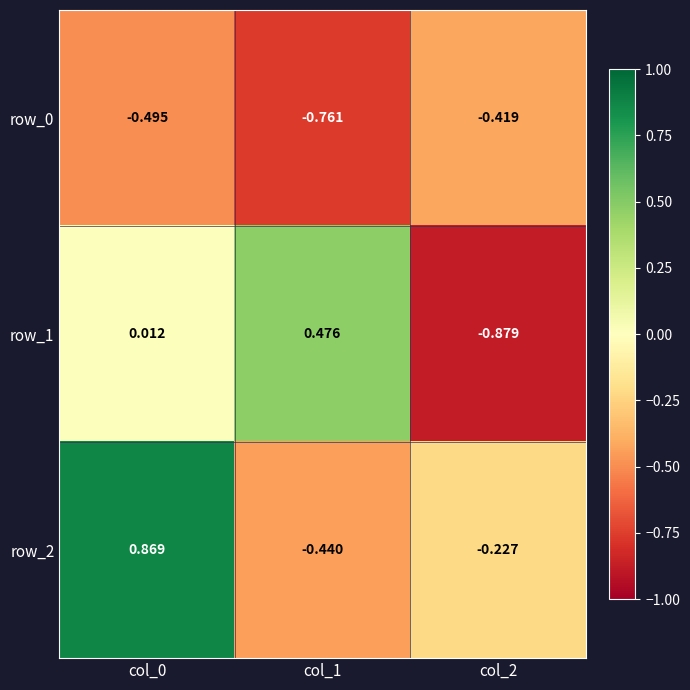

What is the total value across all series at col_2?

-1.5